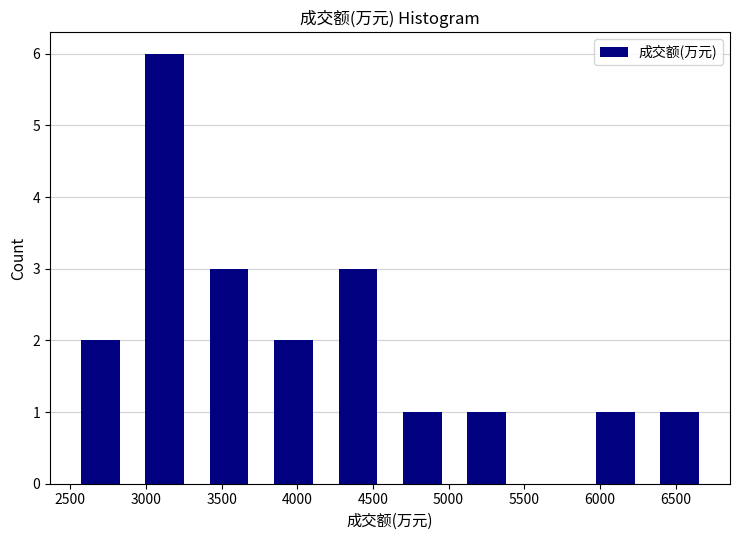

Reading left to right, list every bar in this chart as the range it spans on the x-axis followed by its height. Neither the bar edges nor the heights are printed on the chart, so give them approximately, as read against the axes.

2500 to 2900: 2
2900 to 3350: 6
3350 to 3750: 3
3750 to 4200: 2
4200 to 4600: 3
4600 to 5050: 1
5050 to 5450: 1
5450 to 5900: 0
5900 to 6300: 1
6300 to 6750: 1